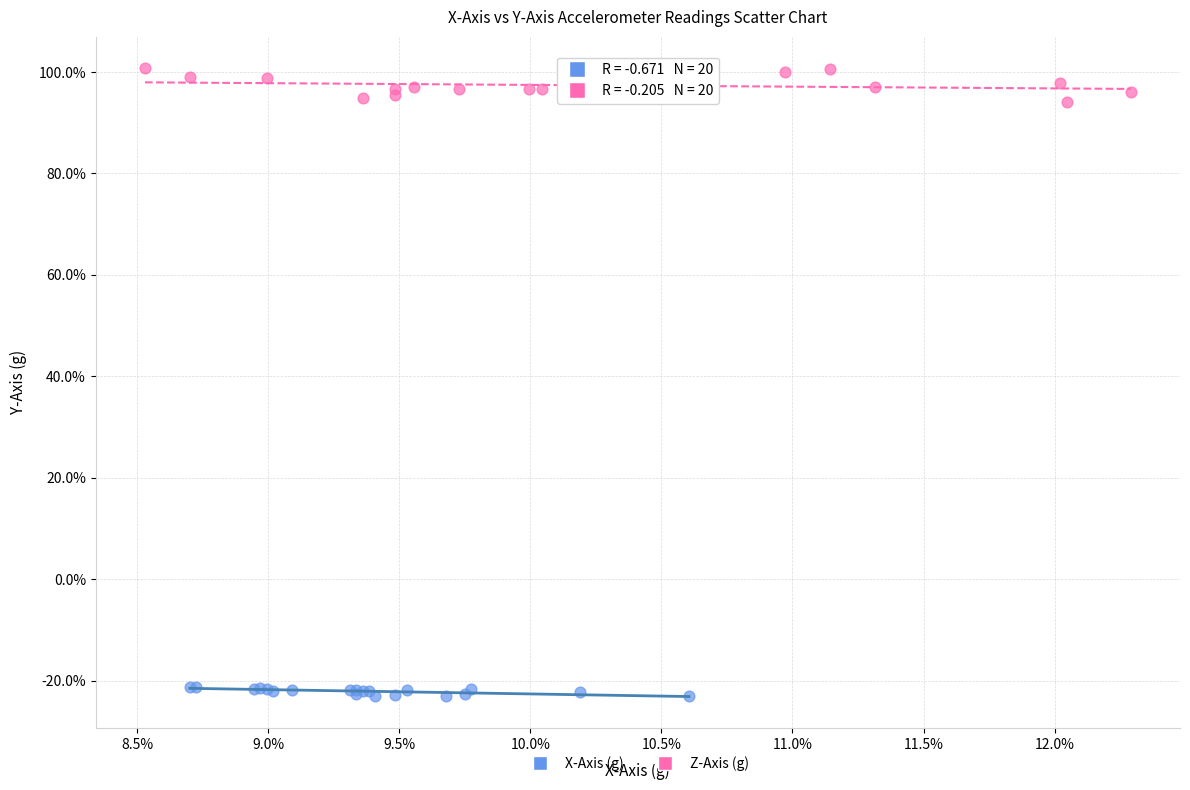

What are all the series names shown in the legend?

X-Axis (g), Z-Axis (g)